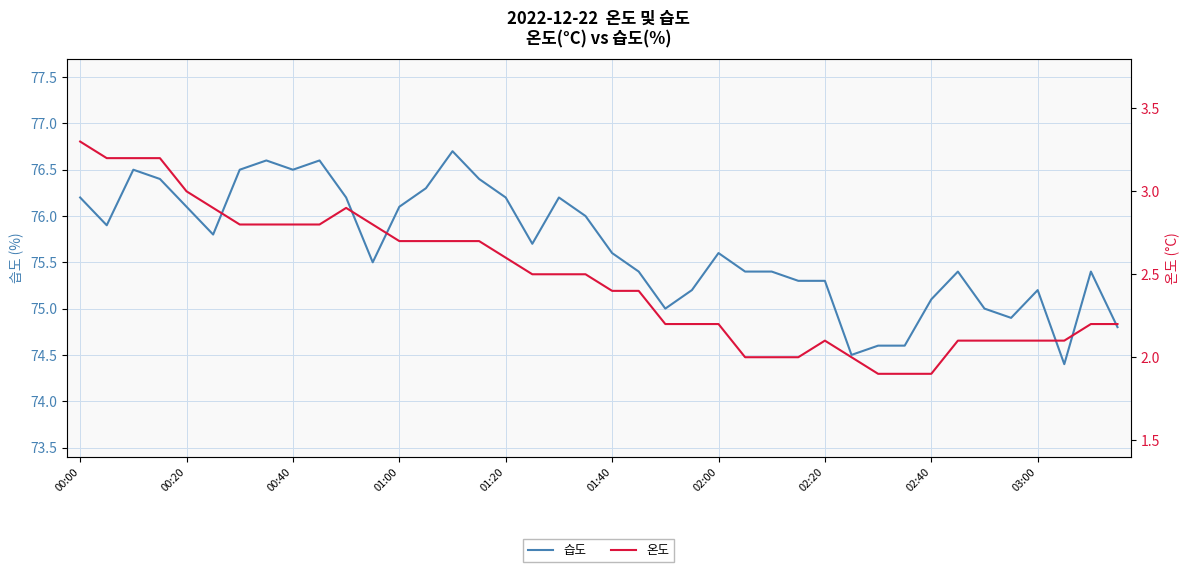

The value of 습도 at 01:00 is 132.6. True or false?

False